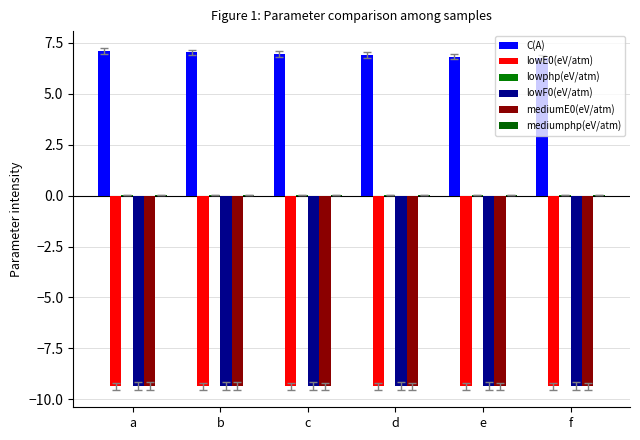

Which label corresponds to the largest value in the chart?

a